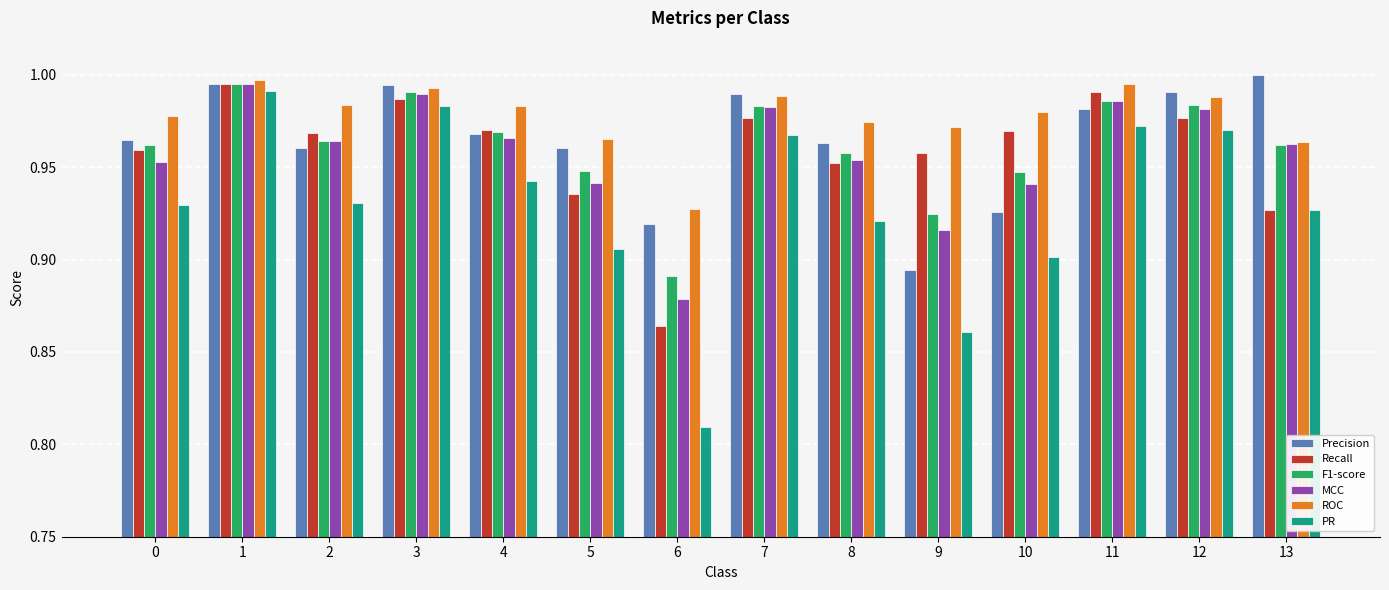

Is it true that ROC equals 0.9 at 6?

True